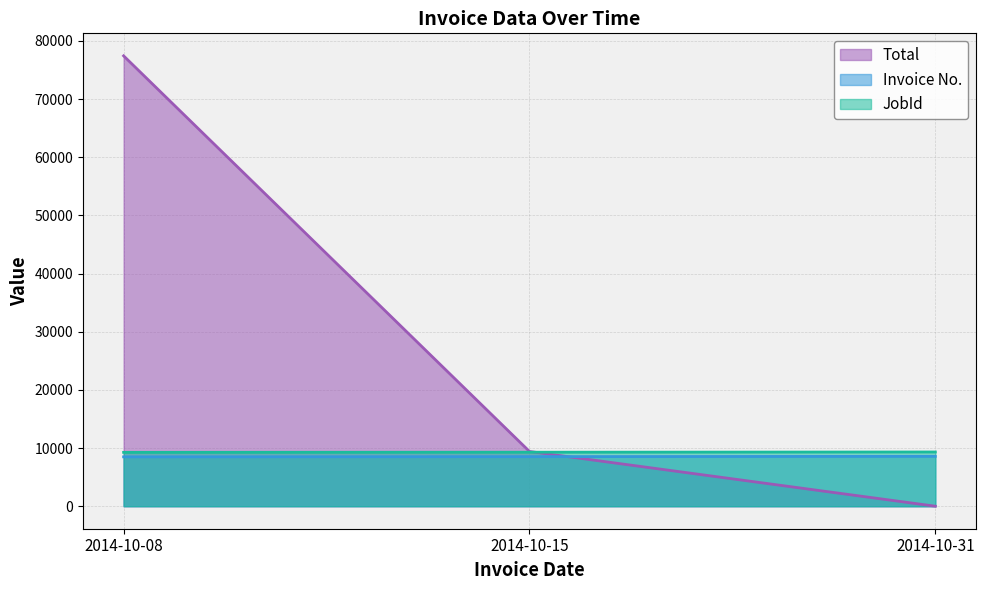

Rank the series by their maximum value, from highest to lowest.

Total, JobId, Invoice No.